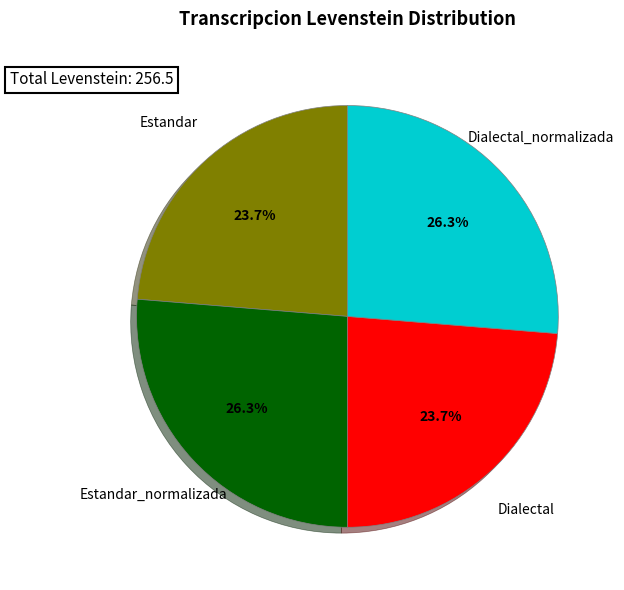

Is there any slice that represents more than half of the pie?

No